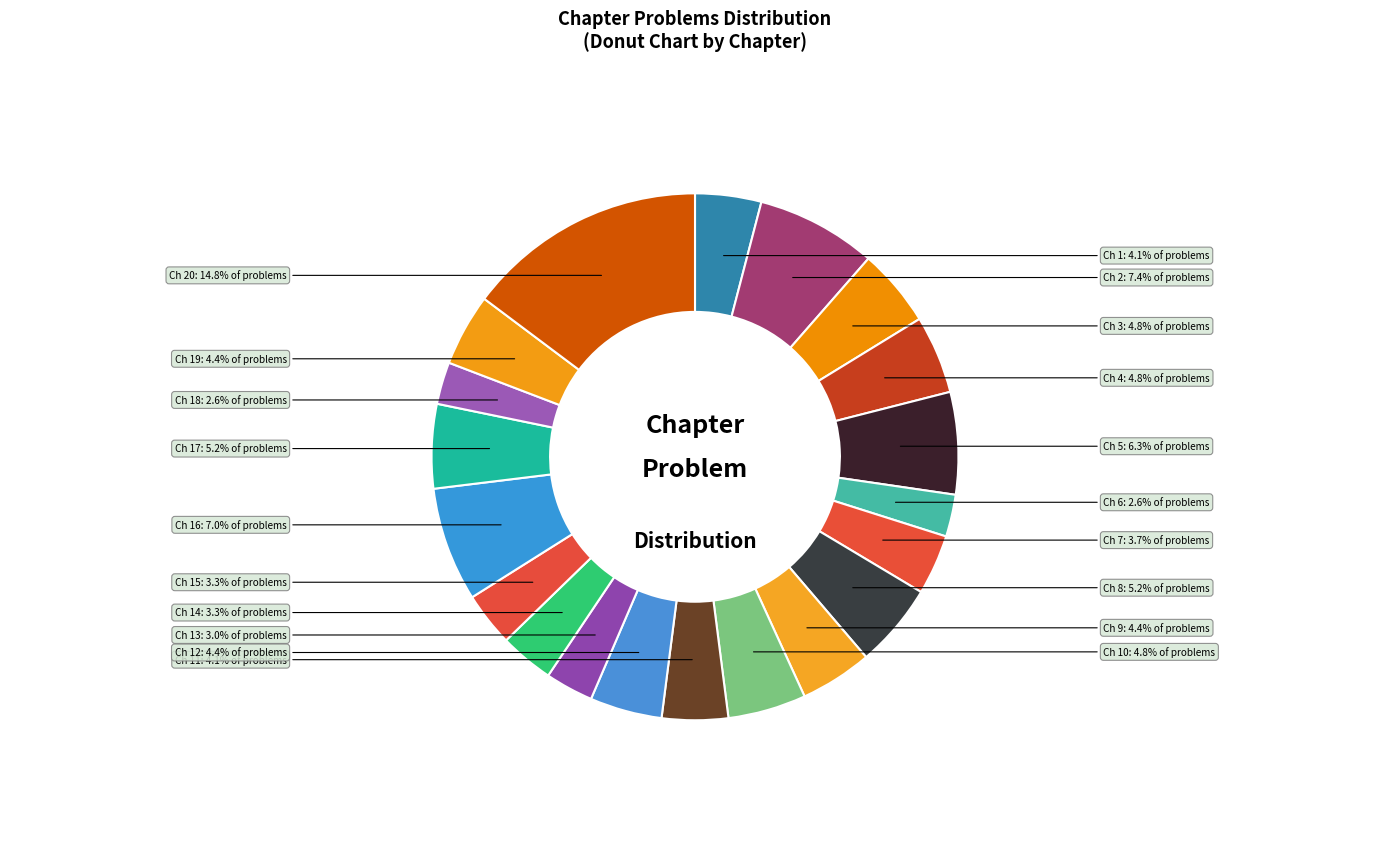

How many segments does this pie chart have?

20